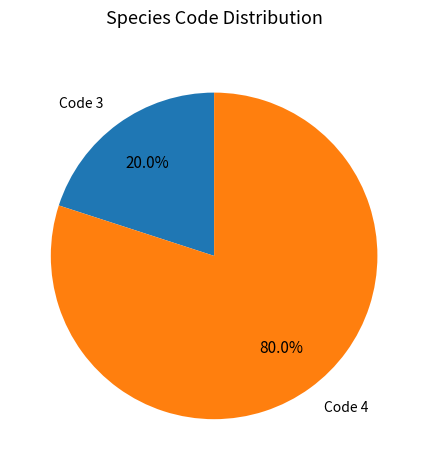

Which category has the smallest portion of the pie?

Code 3